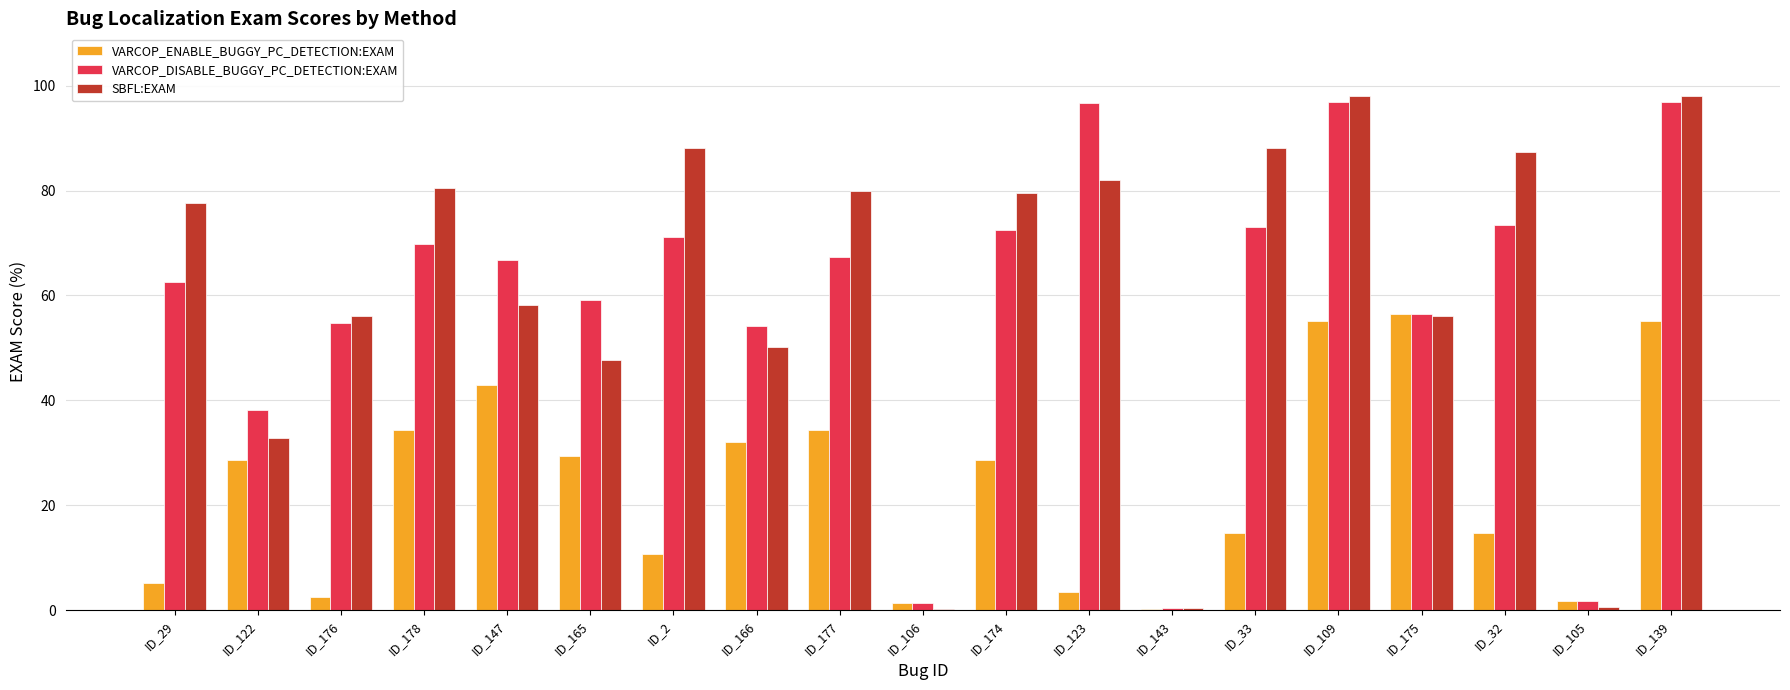

What is the sum of all VARCOP_ENABLE_BUGGY_PC_DETECTION:EXAM values?

451.8